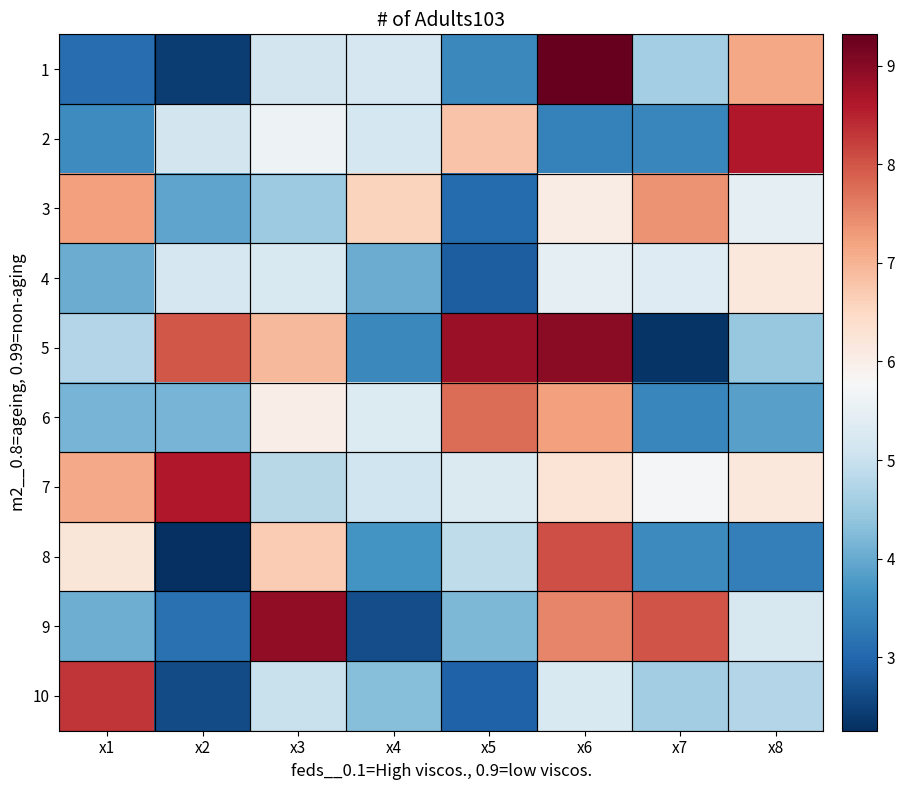

What is the greatest value displayed?

9.3